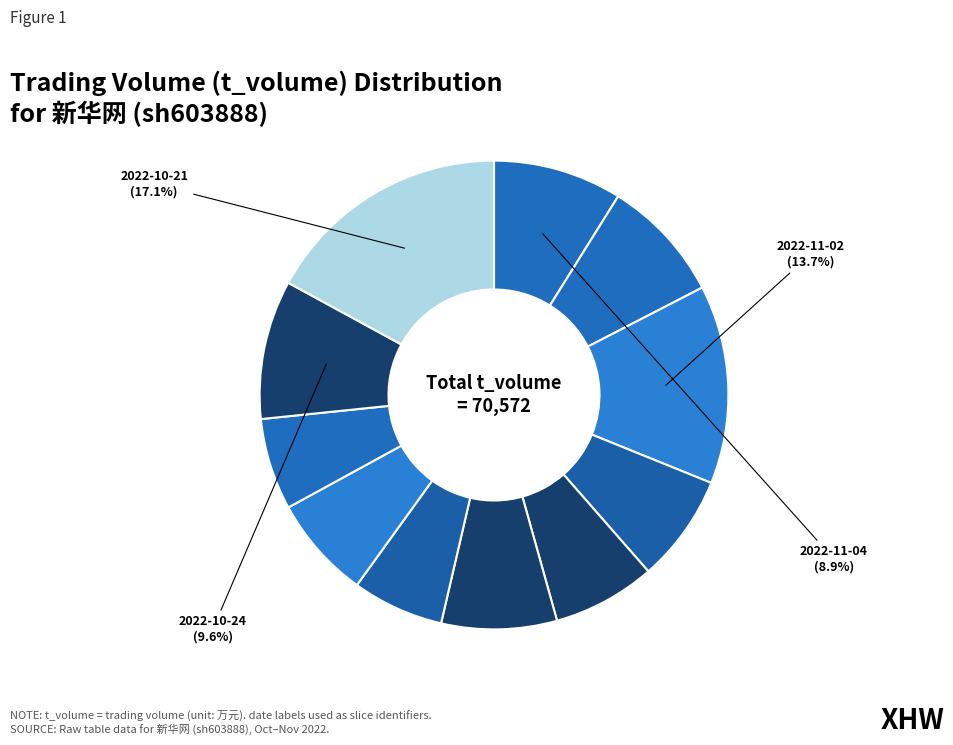

Rank the categories by value from highest to lowest.

2022-10-21, 2022-11-02, 2022-10-24, 2022-11-04, 2022-11-03, 2022-10-28, 2022-11-01, 2022-10-31, 2022-10-26, 2022-10-25, 2022-10-27